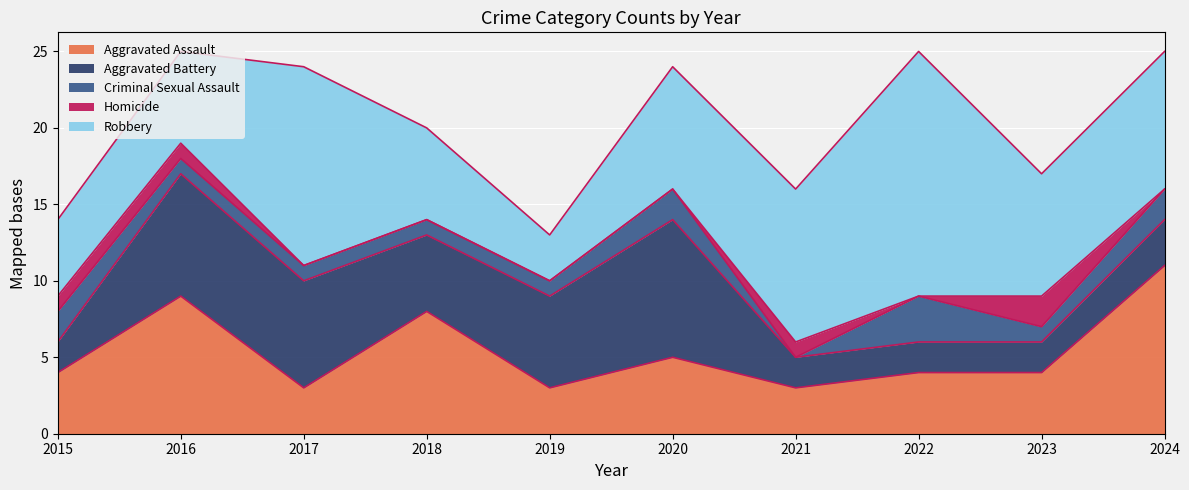

What is the lowest value of the Aggravated Battery series?

2